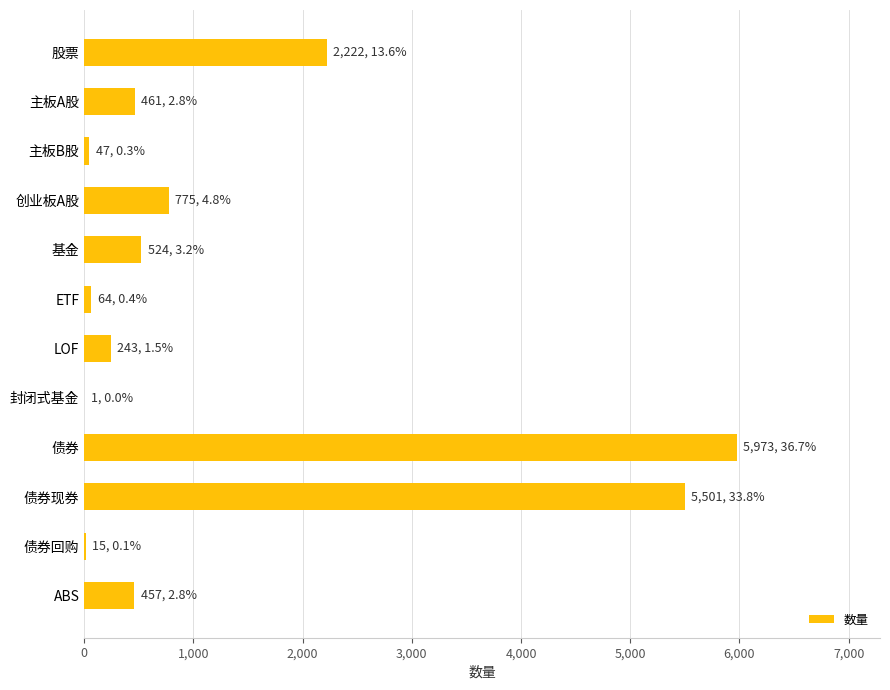

What is the sum of all values?

16283